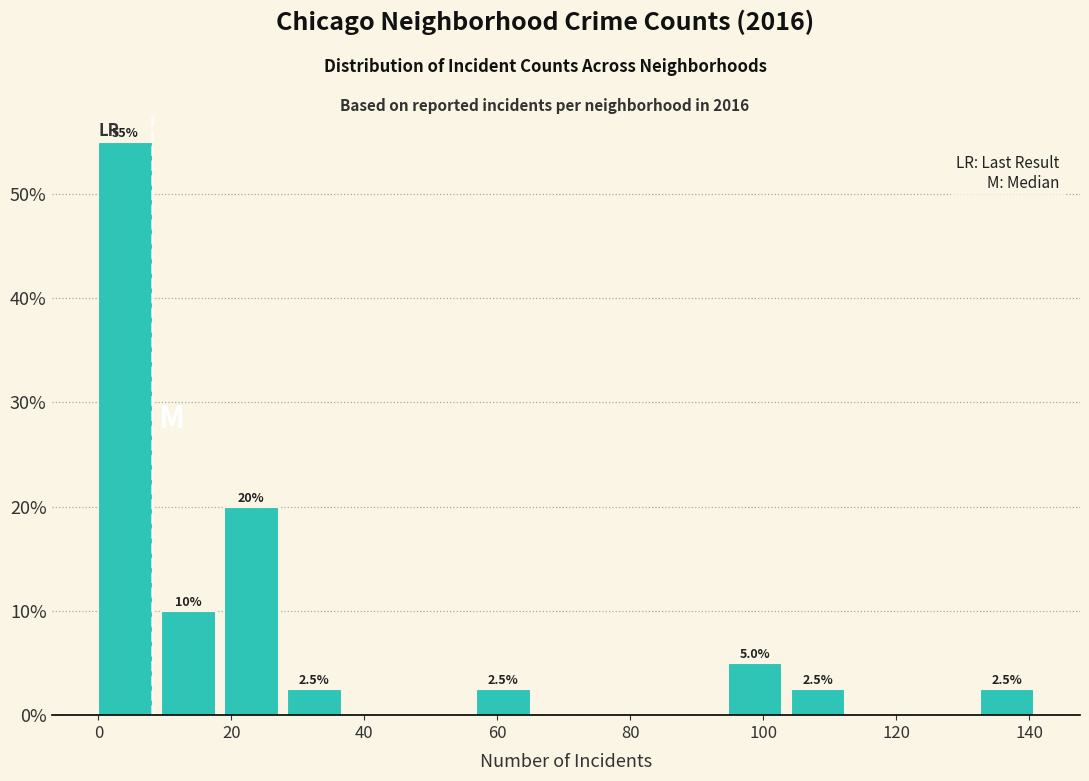

Over which range of the x-axis is the bar tallest?

0 to 10